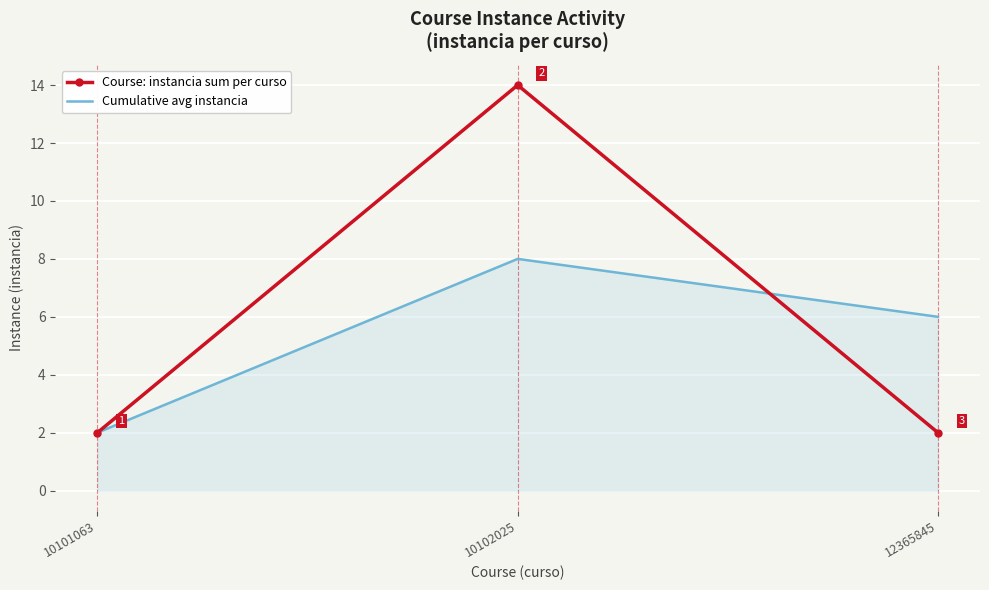

Is it true that Cumulative avg instancia equals 3 at 10101063?

False